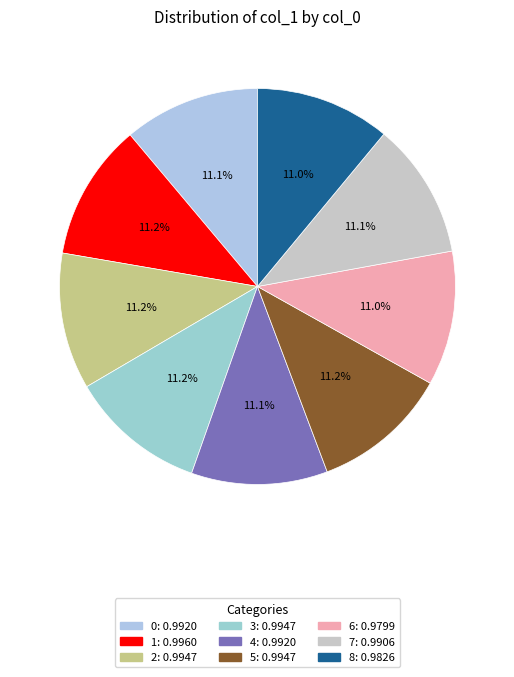

To the nearest percent, what is the combined percentage of 6 and 0?

22%